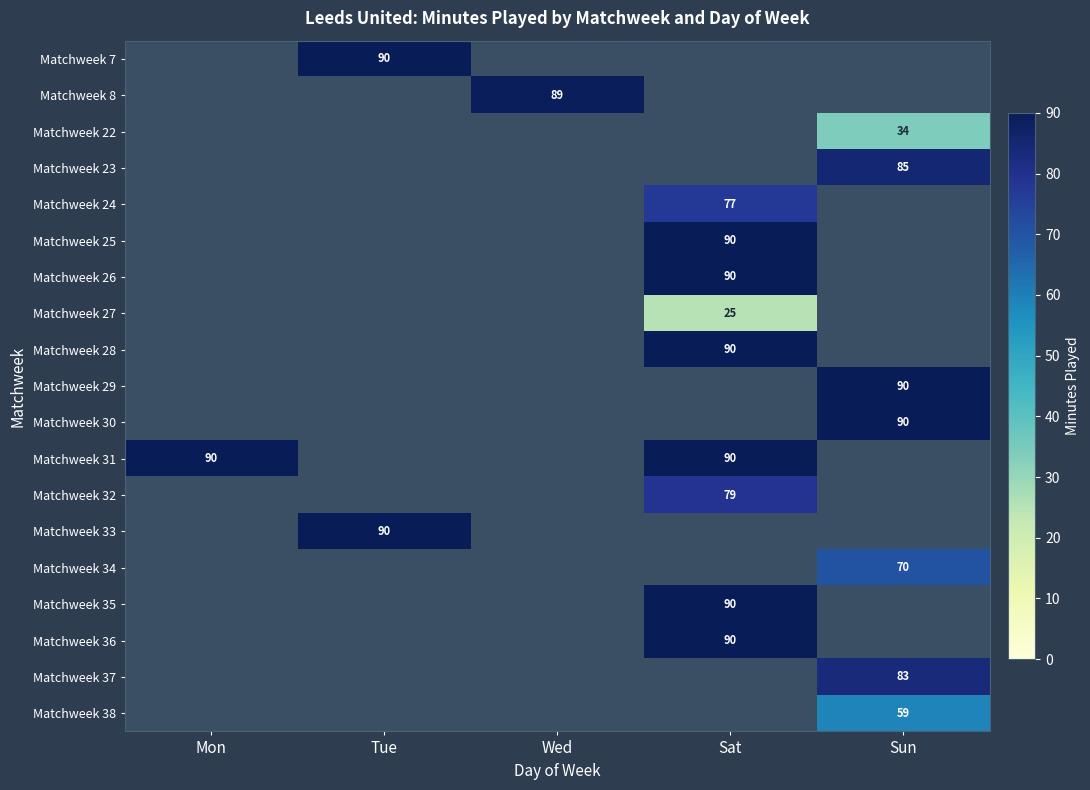

The Matchweek 36 series shows 142.6 at Sat. True or false?

False